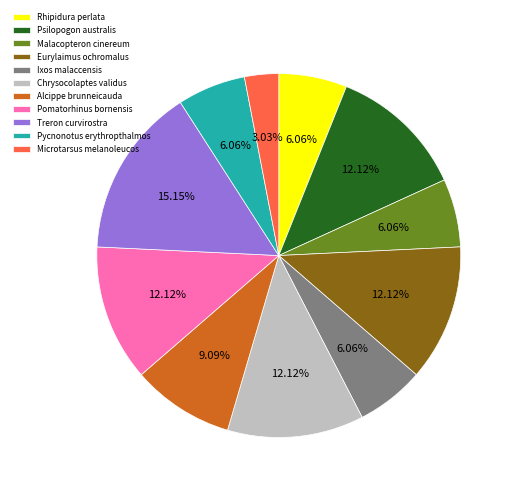

To the nearest percent, what is the combined percentage of Chrysocolaptes validus and Microtarsus melanoleucos?

15%